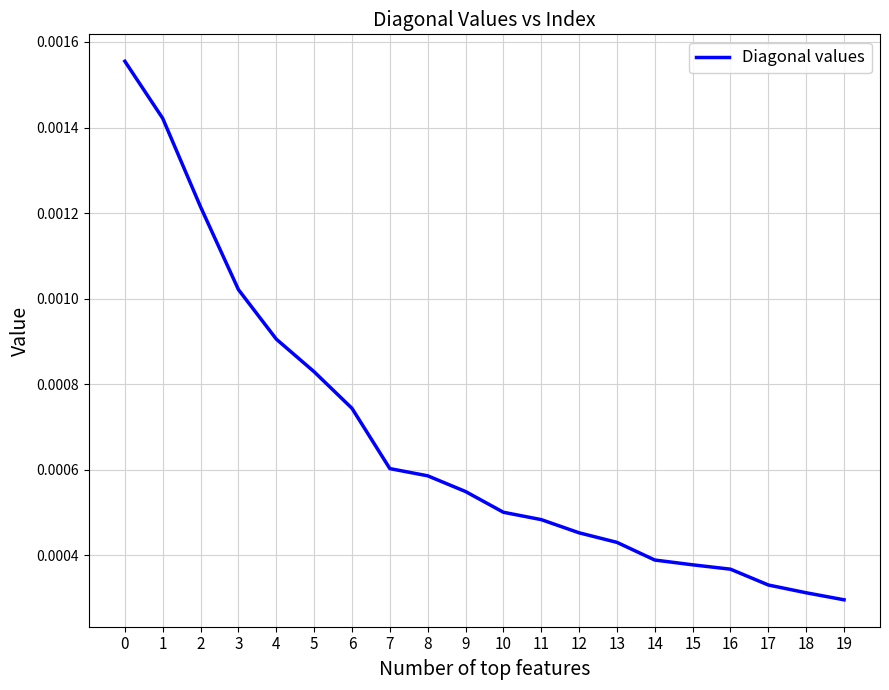

Which has a higher value, 6 or 13?

6